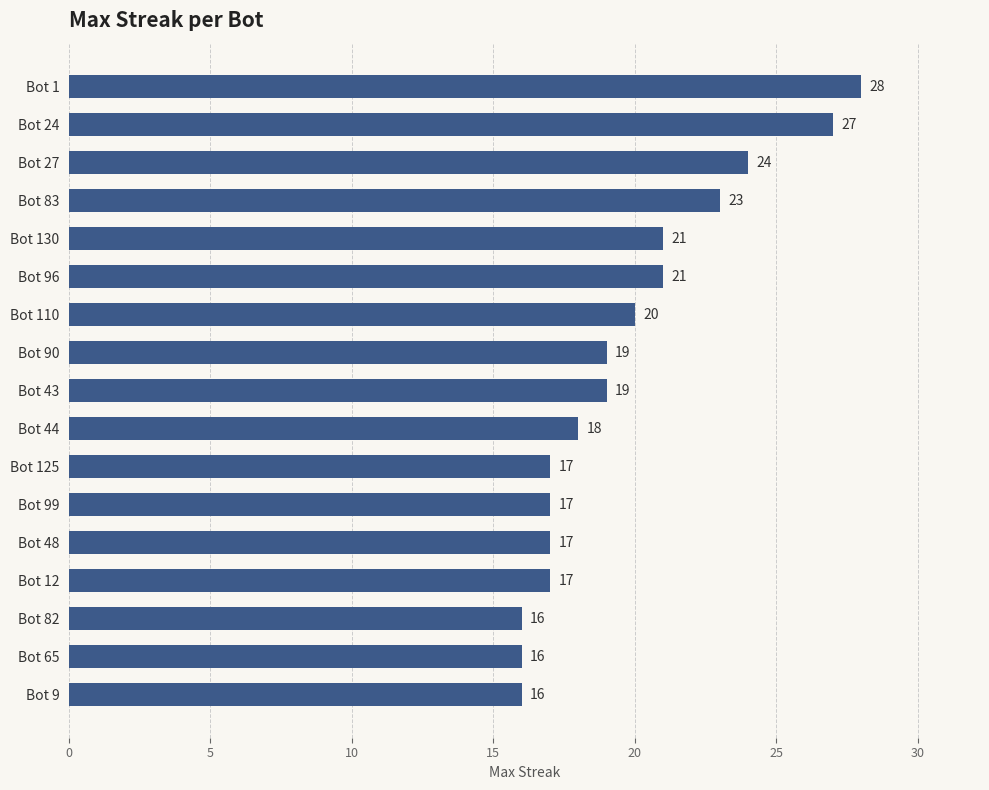

True or false: the data shows 36 at Bot 130.

False